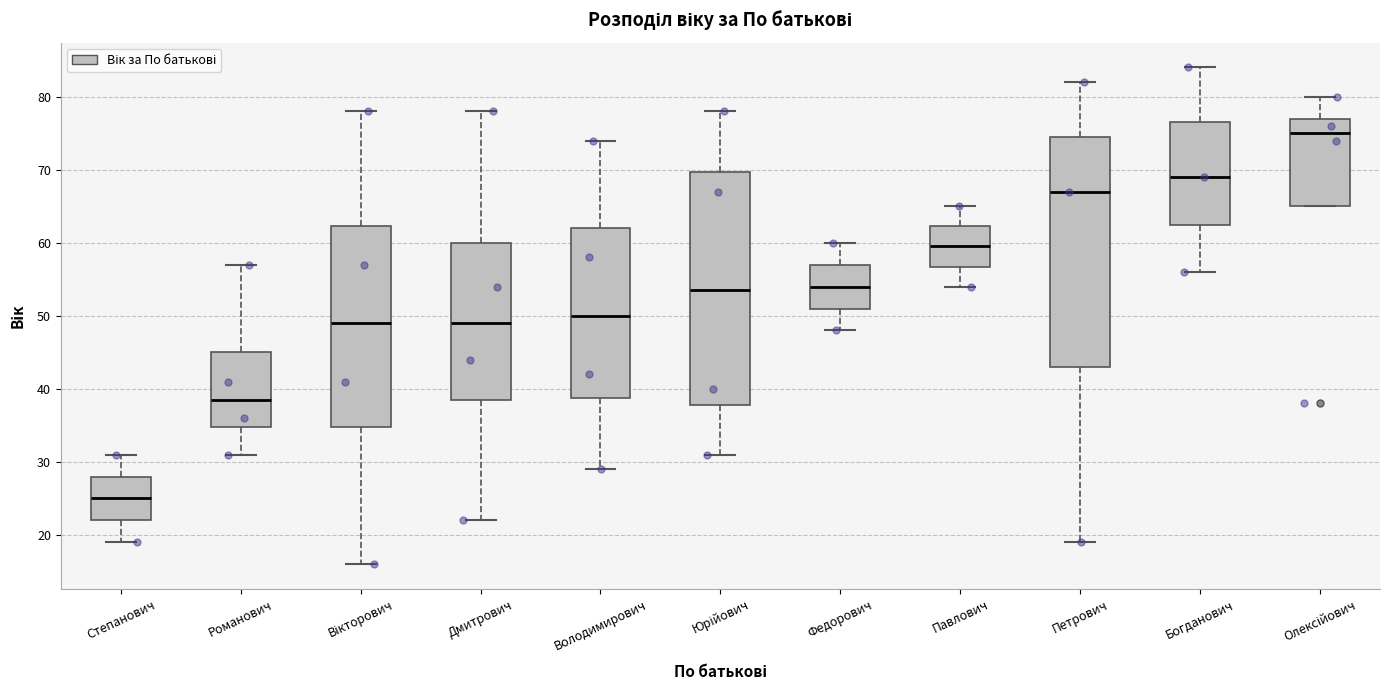

Reading left to right, read every box against the y-axis: the position of its median line, the range the box covers, and the ends of its whiskers. The values are not printed on the chart, so give them approximately, as read against the axis.

Степанович: median 25, box 22 to 28, whiskers 19 to 31
Романович: median 39, box 35 to 45, whiskers 31 to 57
Вікторович: median 49, box 35 to 62, whiskers 16 to 78
Дмитрович: median 49, box 39 to 60, whiskers 22 to 78
Володимирович: median 50, box 39 to 62, whiskers 29 to 74
Юрійович: median 54, box 38 to 70, whiskers 31 to 78
Федорович: median 54, box 51 to 57, whiskers 48 to 60
Павлович: median 60, box 57 to 62, whiskers 54 to 65
Петрович: median 67, box 43 to 75, whiskers 19 to 82
Богданович: median 69, box 63 to 77, whiskers 56 to 84
Олексійович: median 75, box 65 to 77, whiskers 65 to 80